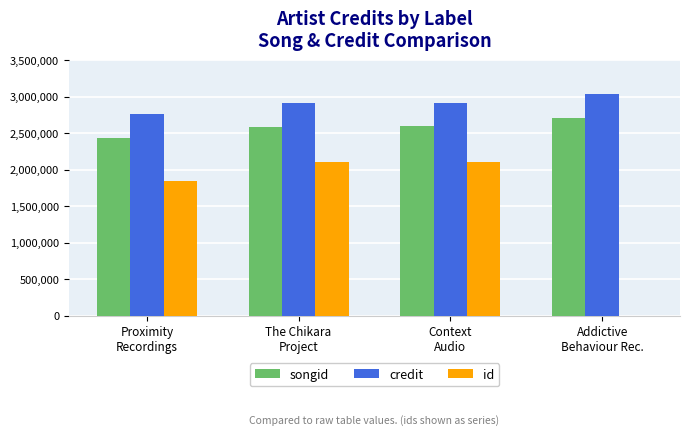

What is the maximum value for songid?

2713113